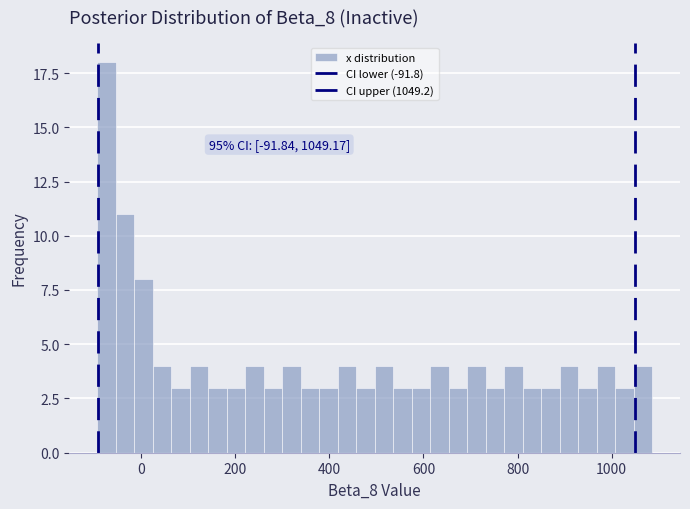

Read against the x-axis, roughly where is the centre of the tallest bar?

-80